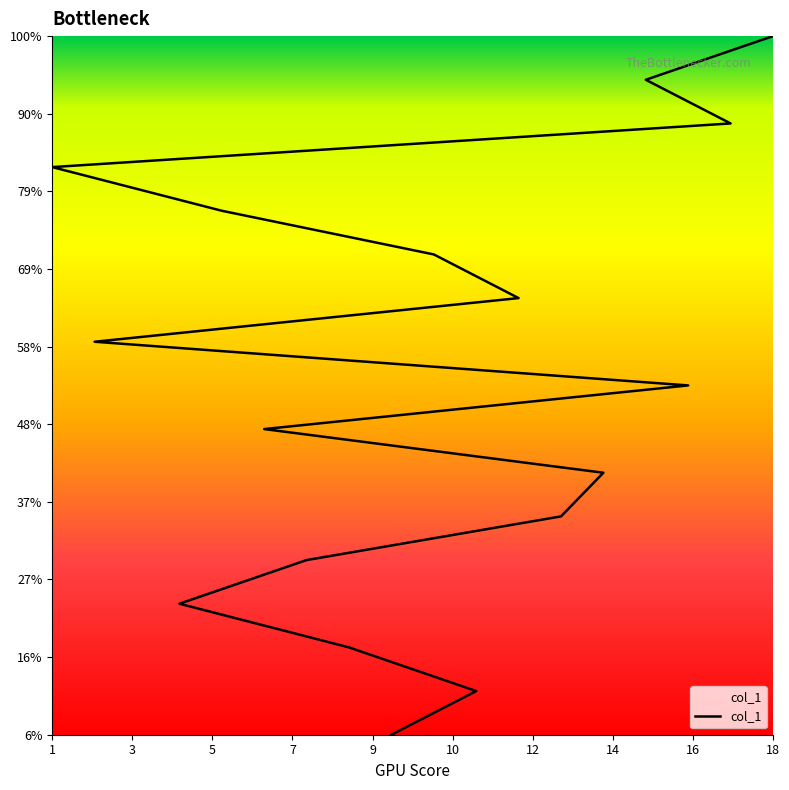

Reading right to left, what are all the values shown in this chart?

17	15	9	16	7	6	11	2	12	1	3	5	8	13	4	10	14